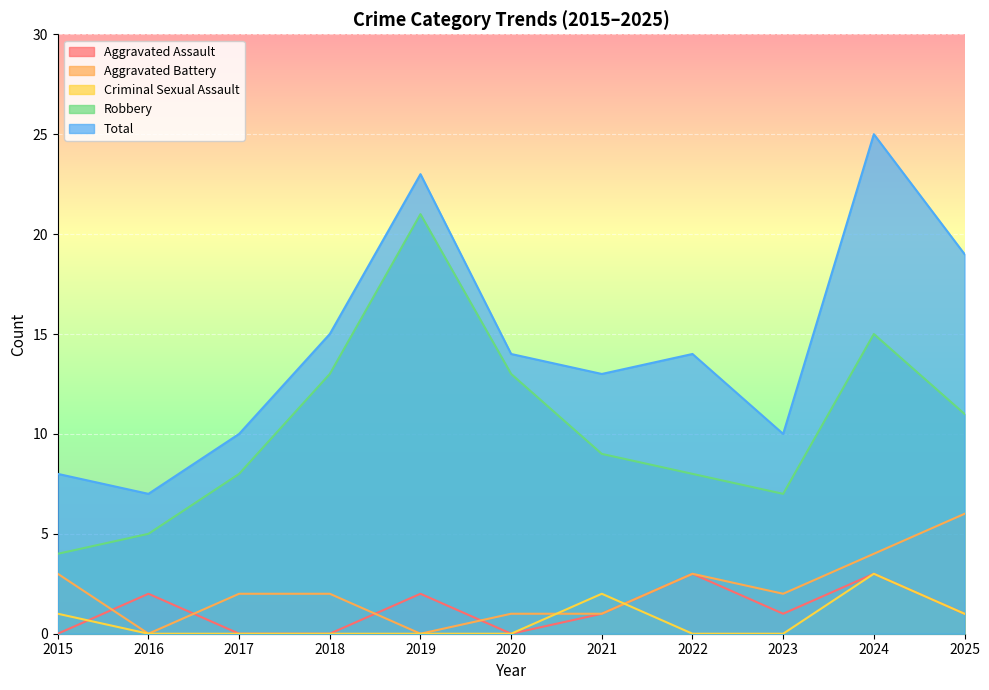

How many Total values are between 10 and 19?

7